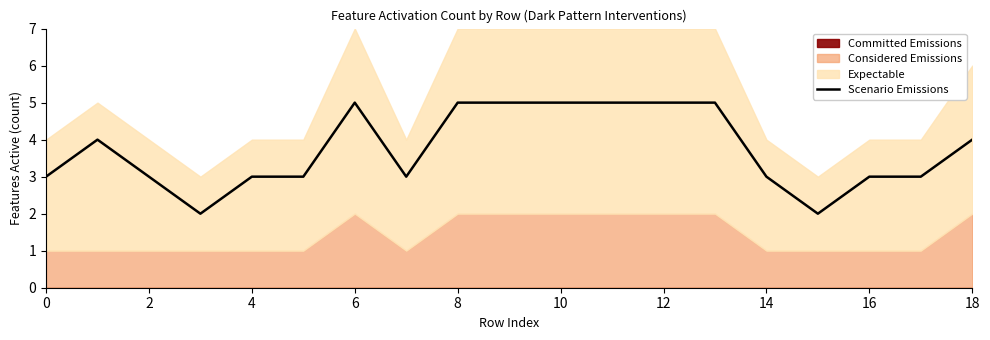

True or false: Scenario Emissions has a value of 4 at 18.

True